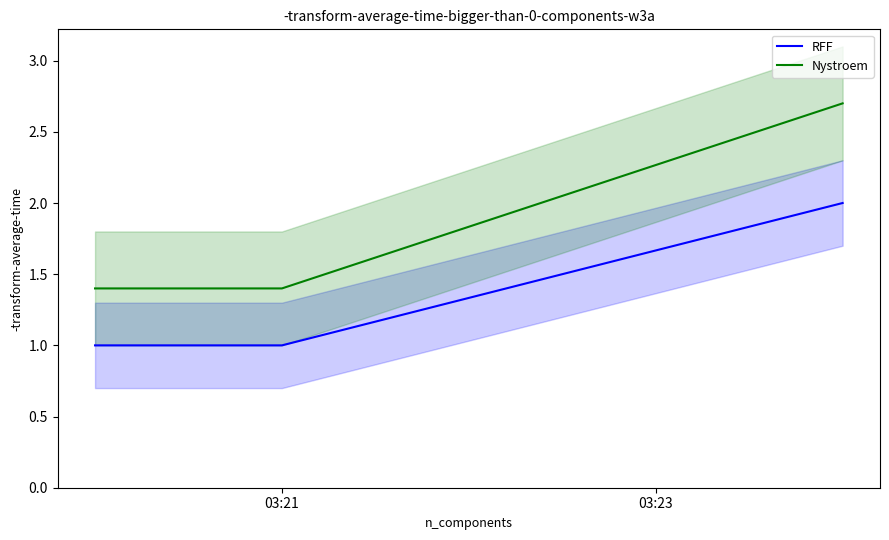

Is this an area chart (filled region under the line)?

No